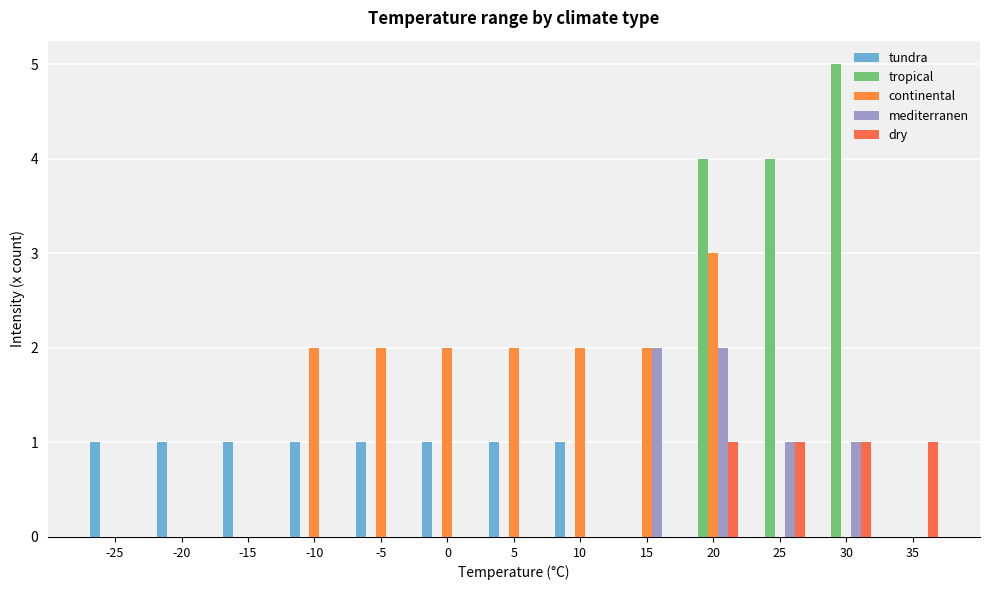

The mediterranen series shows 0 at 15. True or false?

False